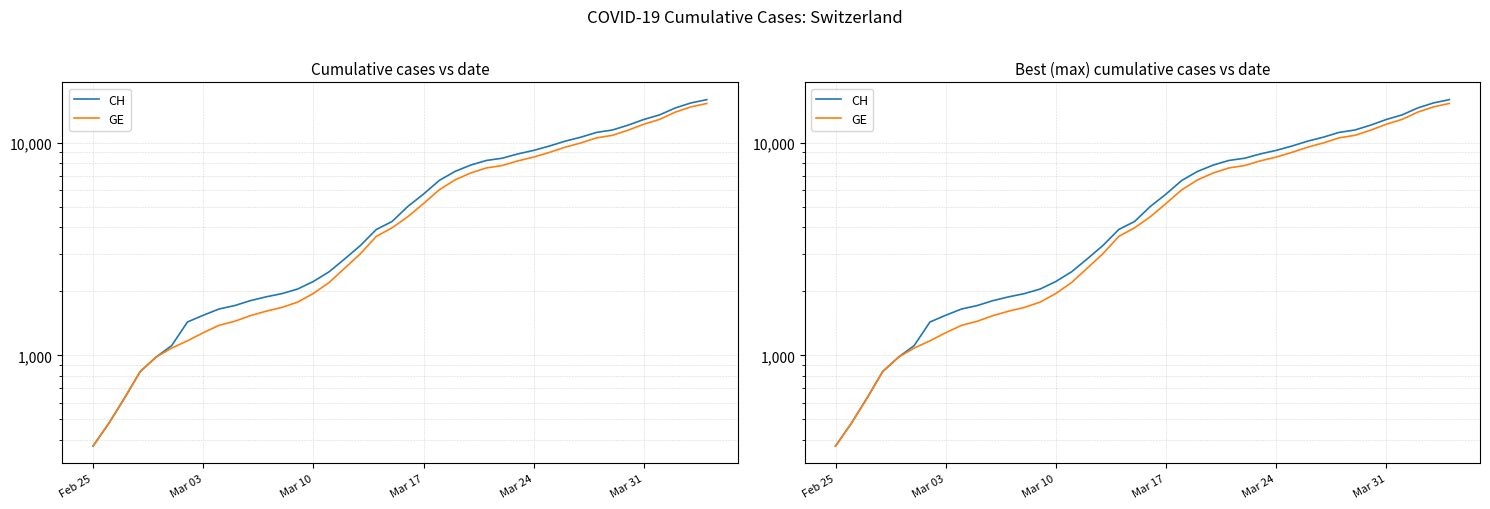

Reading left to right, transcribe all the data shown in this chart.

CH: 375	479	630	840	981	1113	1436	1544	1652	1715	1809	1885	1952	2051	2226	2472	2845	3291	3908	4259	5012	5731	6644	7323	7847	8249	8449	8855	9196	9642	10162	10613	11175	11467	12086	12852	13505	14561	15375	15926
GE: 375	479	630	840	981	1083	1171	1278	1384	1447	1538	1614	1681	1780	1955	2201	2574	3010	3627	3978	4485	5174	6002	6681	7205	7607	7807	8213	8554	9000	9520	9971	10533	10825	11444	12210	12863	13919	14733	15284